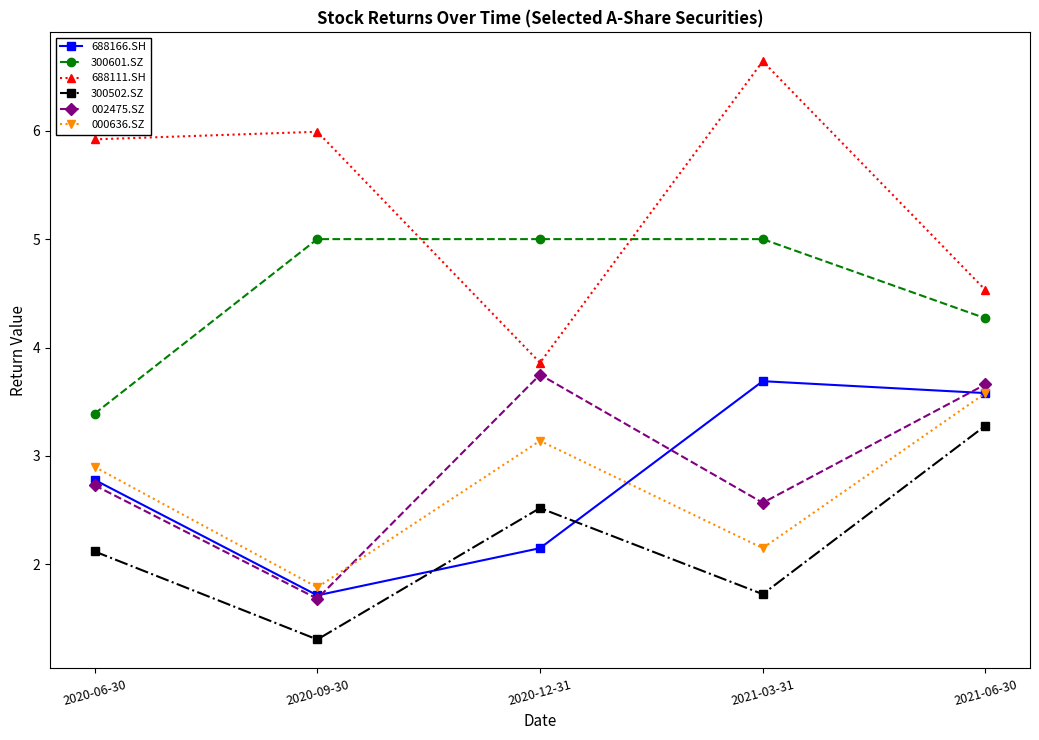

True or false: 000636.SZ has a value of 2.9 at 2020-06-30.

True